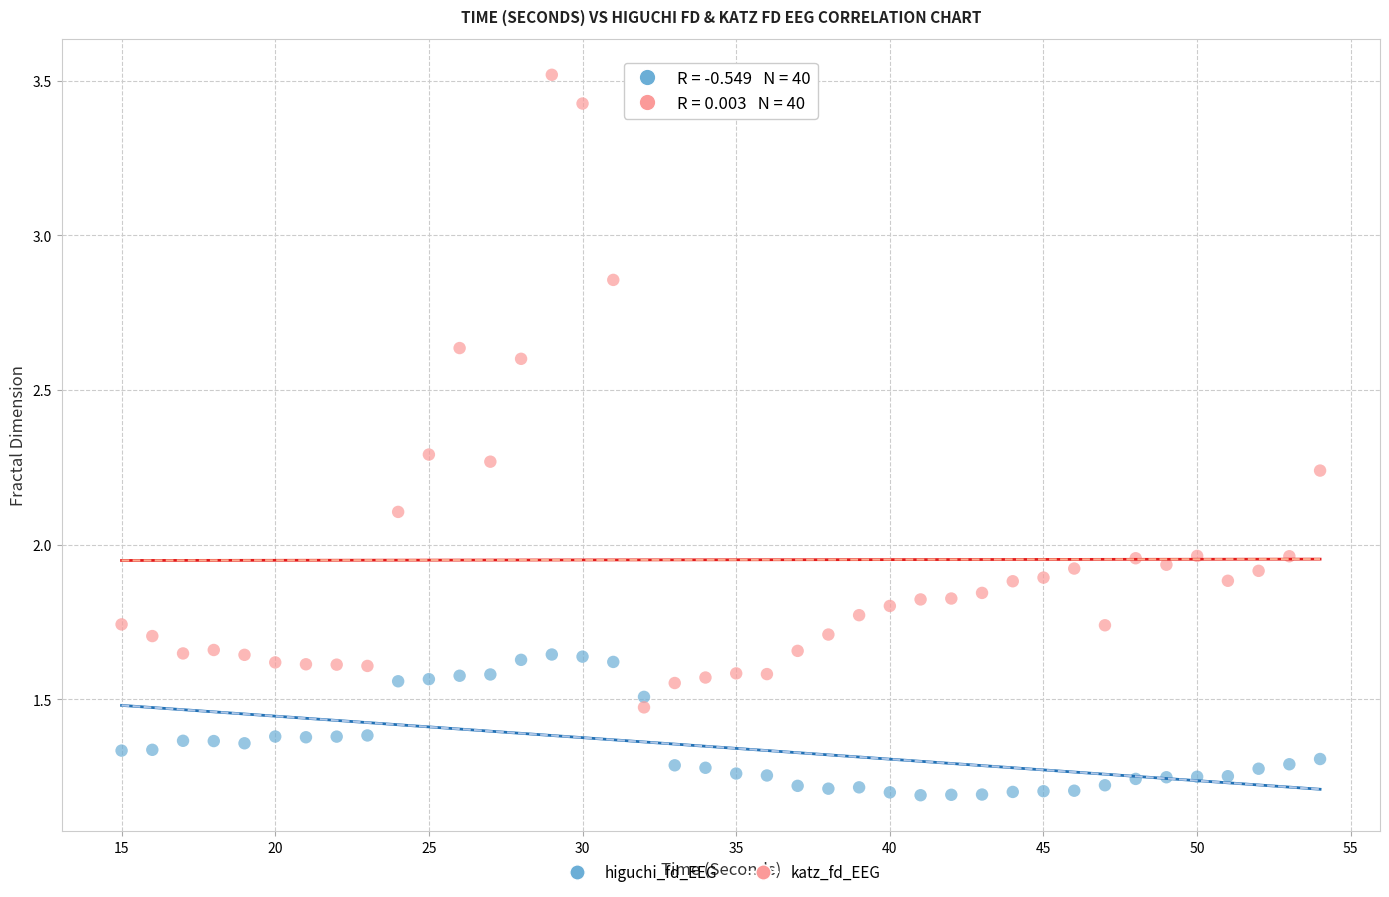

Across all data points, what is the range of X values (max minus min)?

39.0